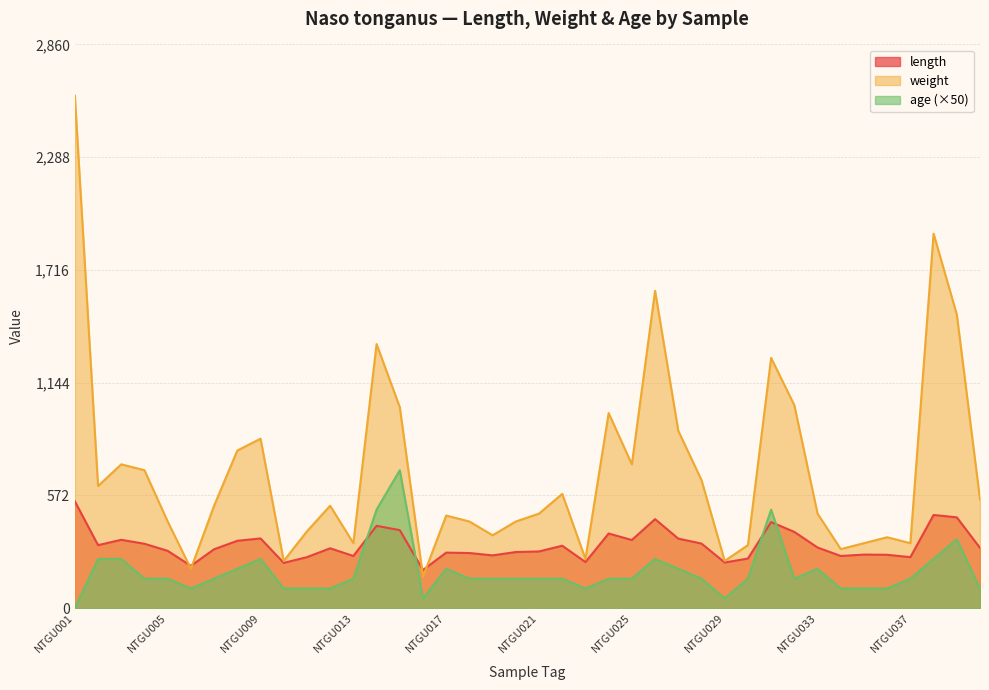

What is the sum of all length values?

12838